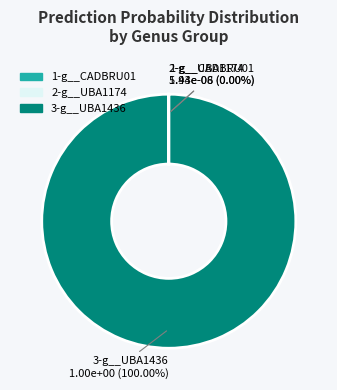

Which slice is the largest?

3-g__UBA1436